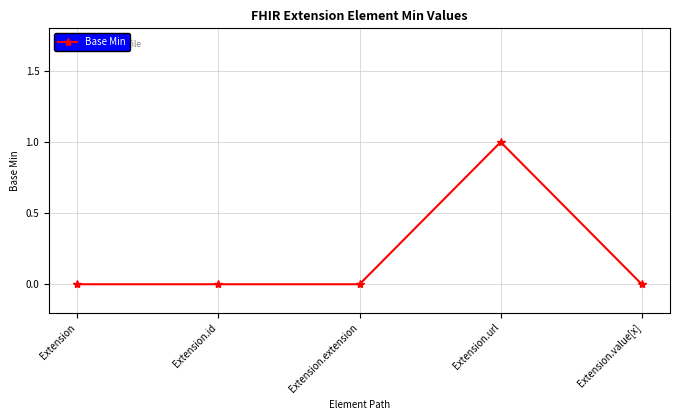

The chart shows a value of 0 at Extension.url. True or false?

False